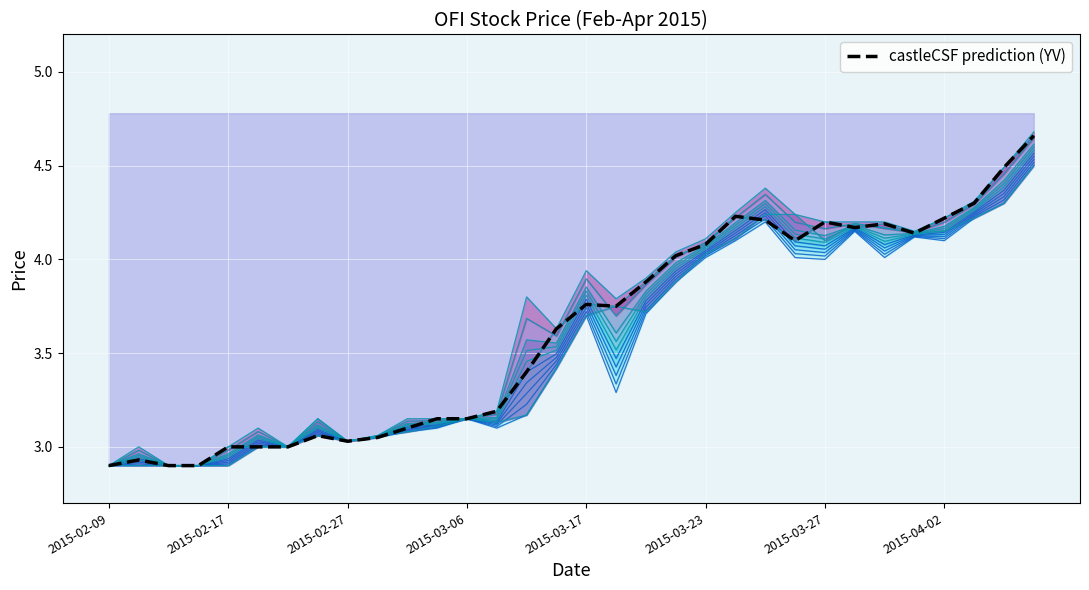

Reading left to right, list all the values displayed in this chart.

high: 2.9	3.0	2.9	2.9	3.0	3.1	3.0	3.1	3.0	3.1	3.1	3.1	3.1	3.2	3.8	3.6	3.9	3.8	3.9	4.0	4.1	4.2	4.4	4.2	4.2	4.2	4.2	4.2	4.2	4.3	4.5	4.7
open: 2.9	2.9	2.9	2.9	2.9	3.0	3.0	3.1	3.0	3.1	3.1	3.1	3.1	3.1	3.2	3.4	3.7	3.8	3.7	3.9	4.0	4.1	4.2	4.2	4.1	4.2	4.2	4.1	4.2	4.2	4.3	4.5
close: 2.9	2.9	2.9	2.9	3.0	3.0	3.0	3.1	3.0	3.0	3.1	3.1	3.1	3.2	3.4	3.6	3.8	3.8	3.9	4.0	4.1	4.2	4.2	4.1	4.2	4.2	4.2	4.1	4.2	4.3	4.5	4.7
low: 2.9	2.9	2.9	2.9	2.9	3.0	3.0	3.1	3.0	3.0	3.1	3.1	3.1	3.1	3.2	3.4	3.7	3.3	3.7	3.9	4.0	4.1	4.2	4.0	4.0	4.2	4.0	4.1	4.1	4.2	4.3	4.5